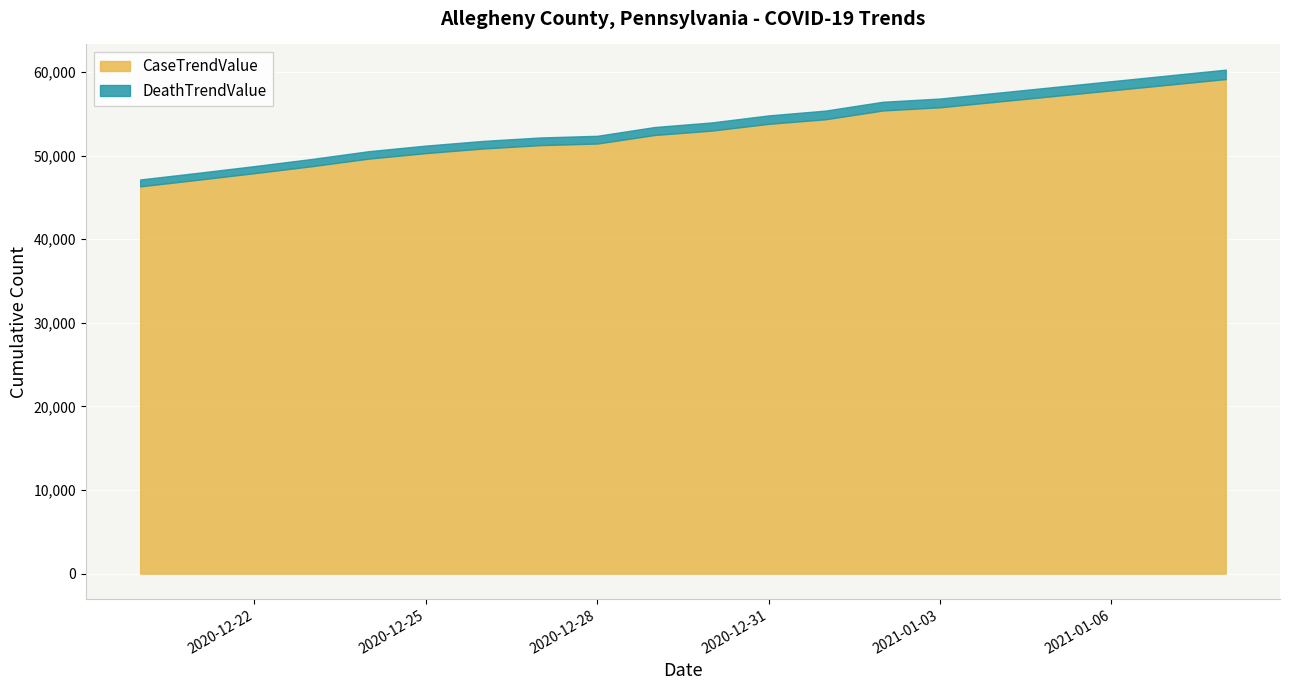

What is the difference between the second highest and second lowest values in the DeathTrendValue series?

281